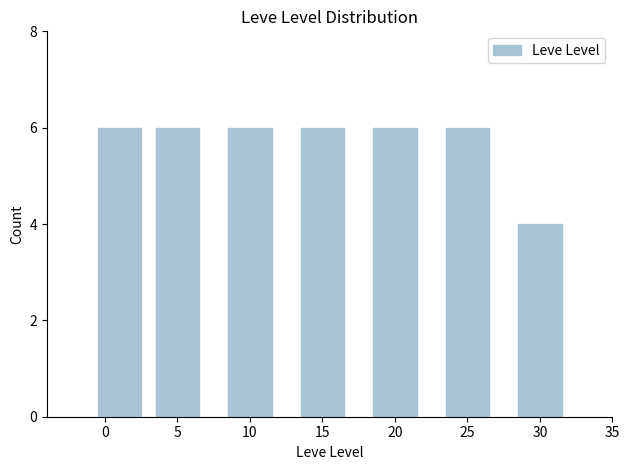

Reading left to right, extract all data points from this chart.

6	6	6	6	6	6	4